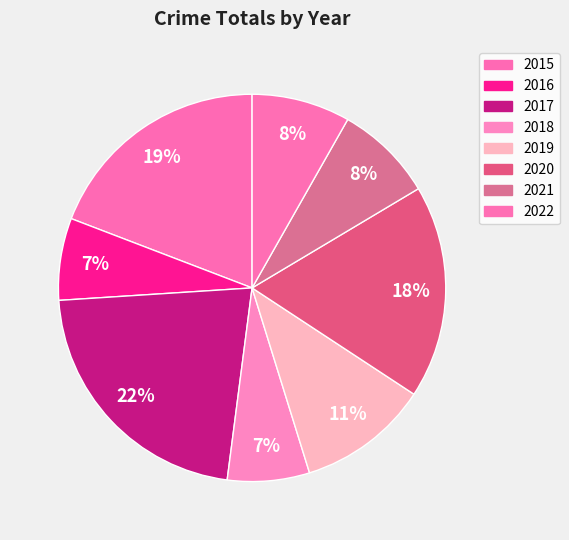

To the nearest percent, what is the average slice percentage?

12%